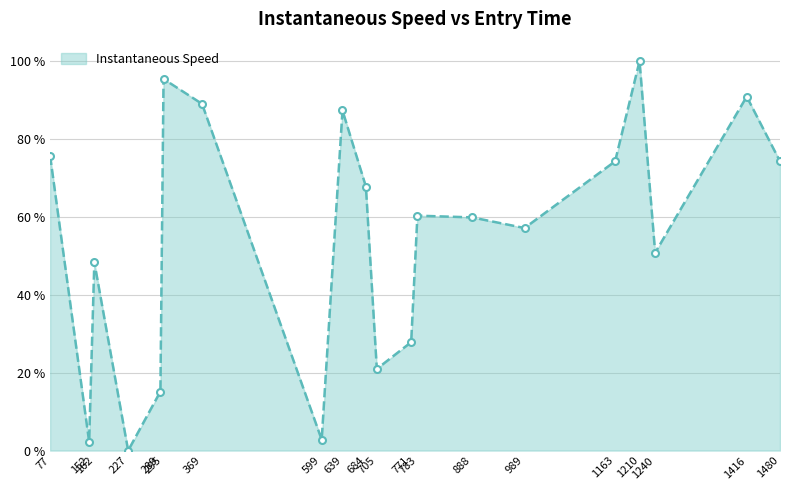

What is the sum of all values?

1100.3